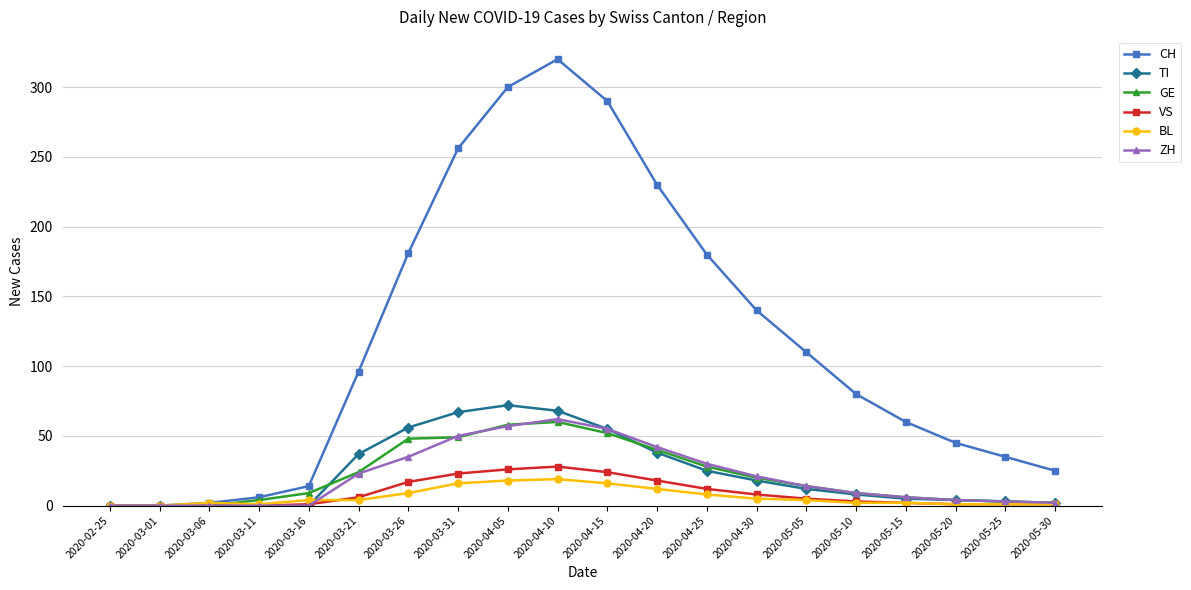

At which label does VS first exceed 5?

2020-03-21